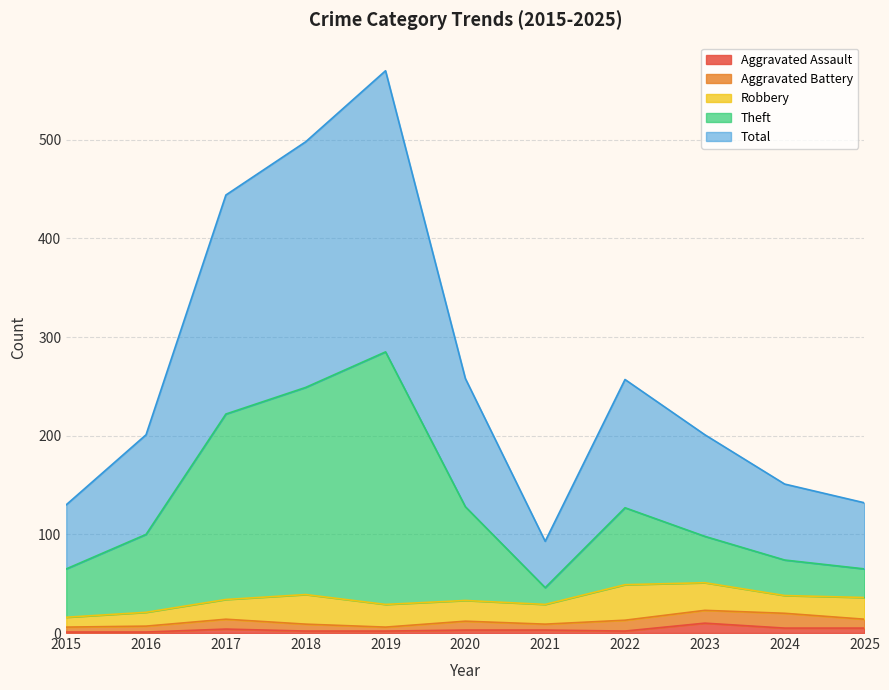

Is it true that Total equals 234 at 2017?

False